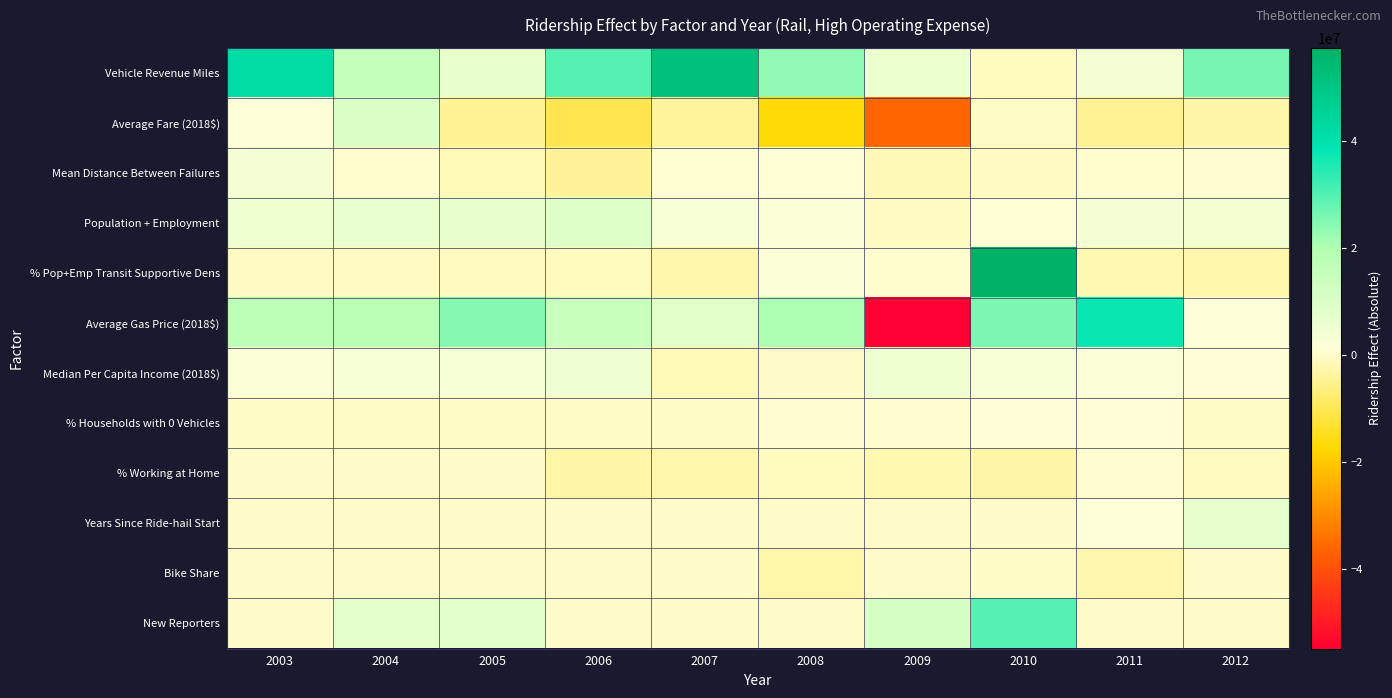

Which series has the widest spread of values?

Average Gas Price (2018$)